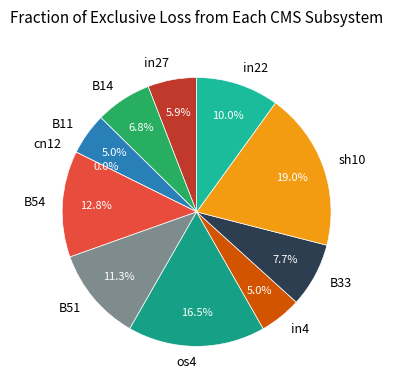

To the nearest percent, what is the difference between the in22 and in27 slice percentages?

4%